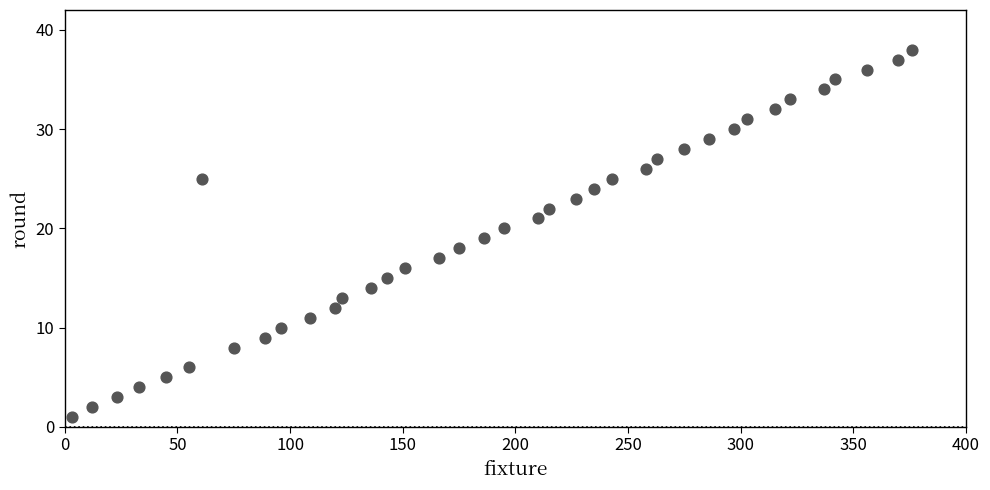

What is the range of X values (max minus min)?

373